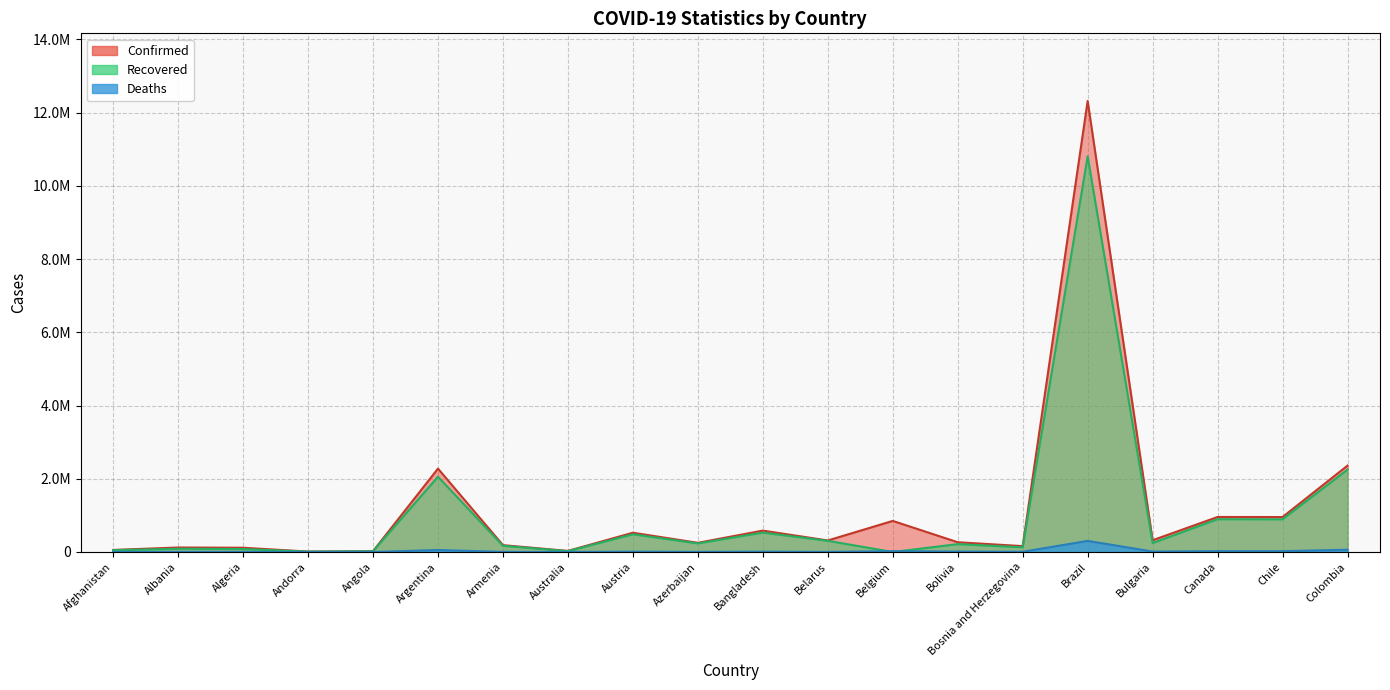

Between Argentina and Belarus, which series saw the biggest shift?

Confirmed